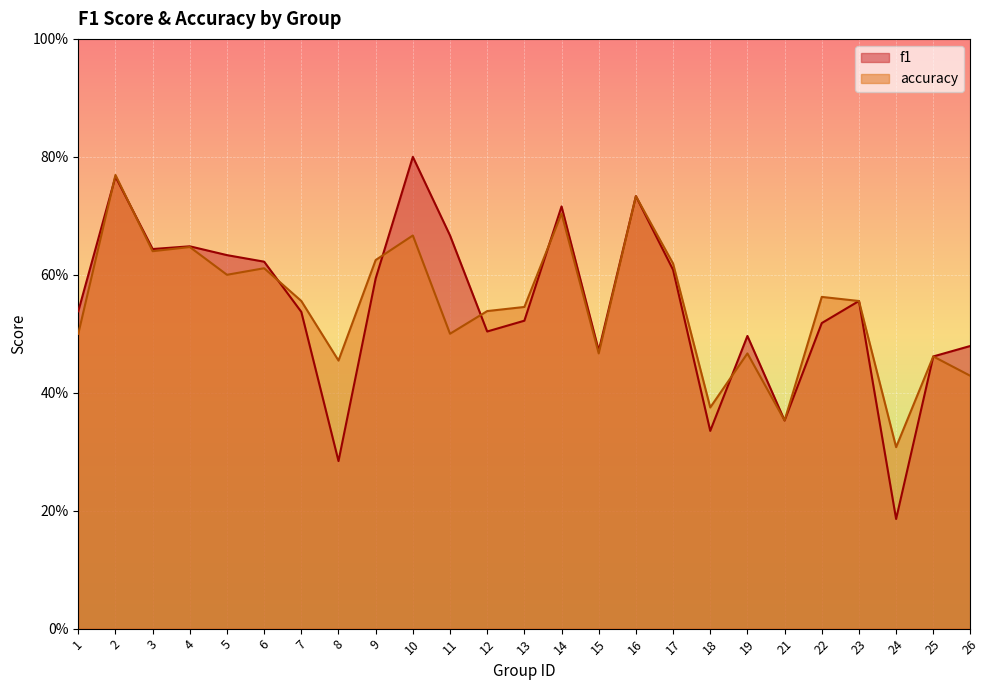

What is the total value across all series at 25?

0.9